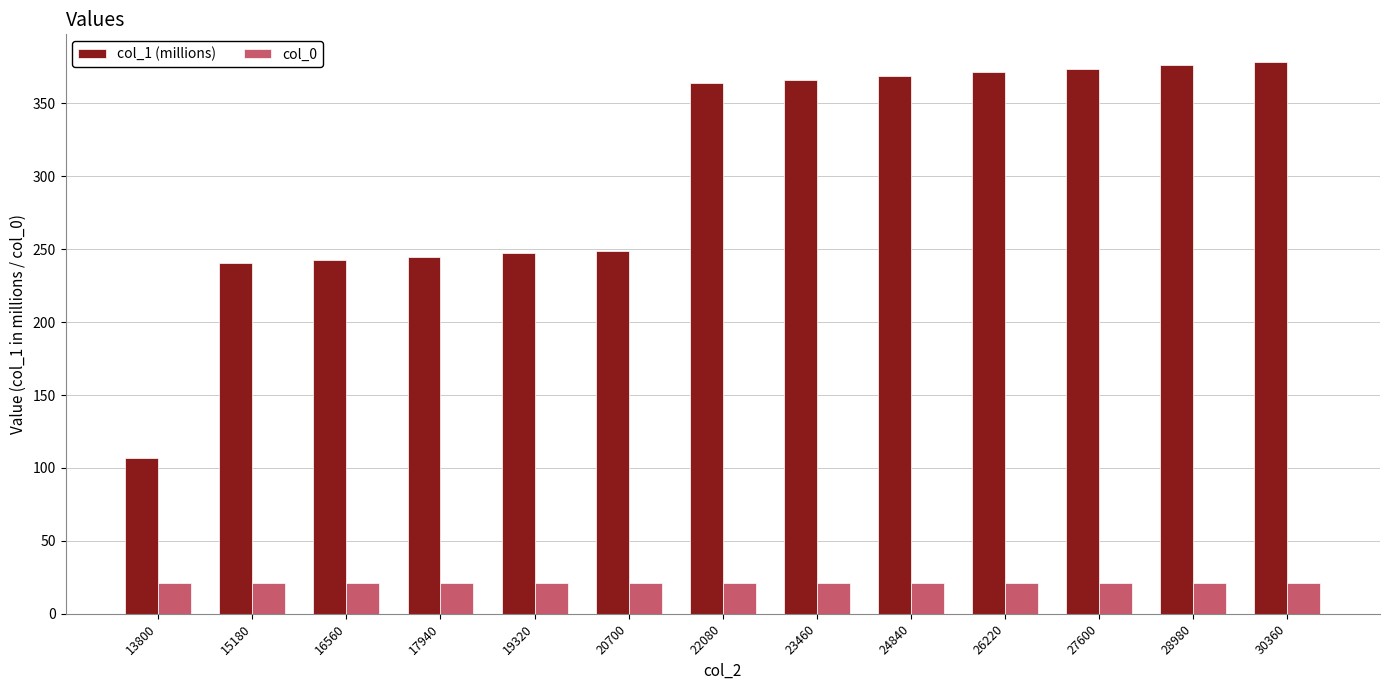

What is the maximum value shown in the chart?

378.4